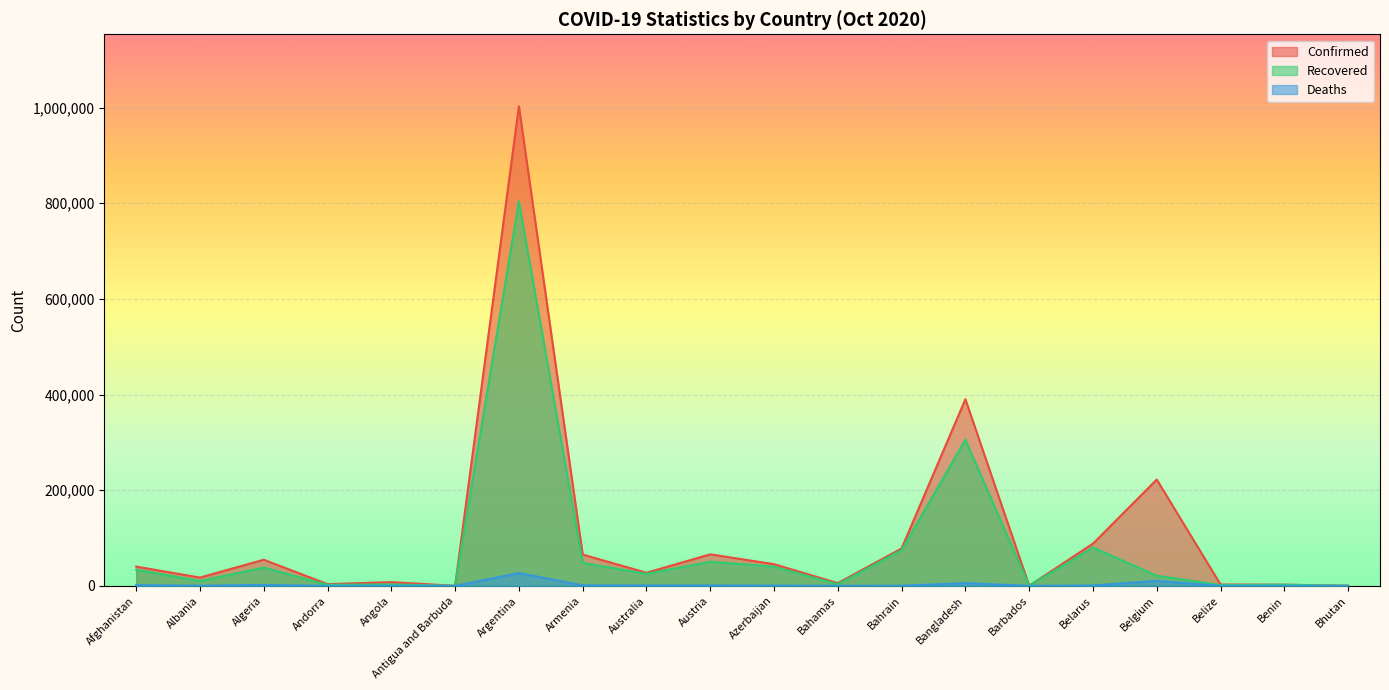

At how many categories does at least one series exceed 680688?

1